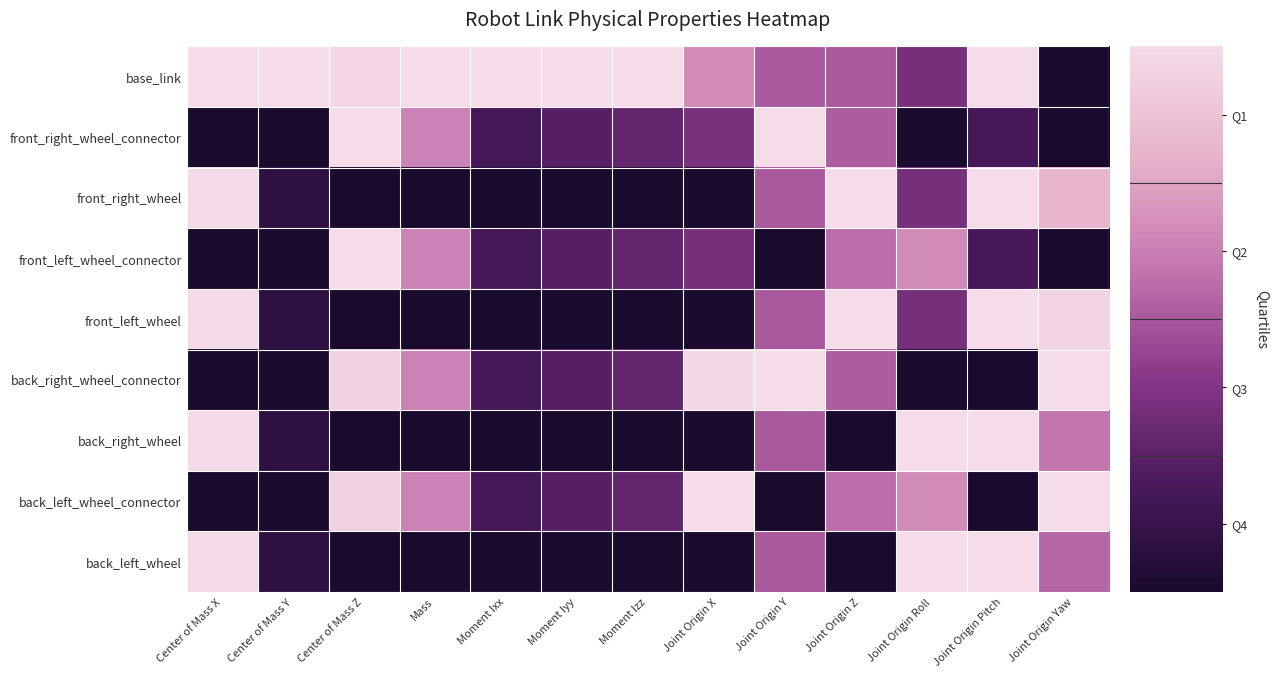

What is the total value across all series at Joint Origin Y?

4.5